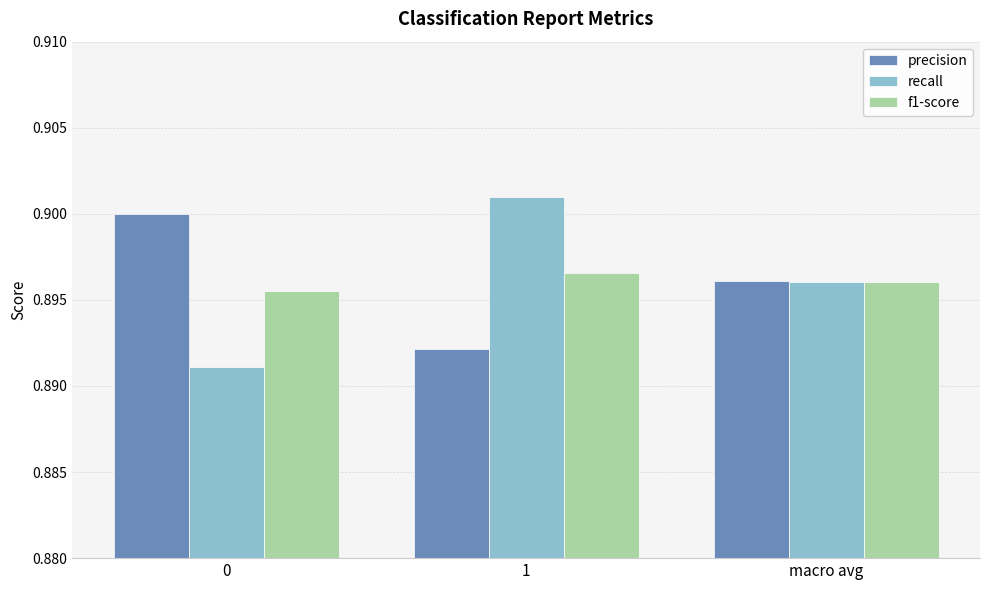

What is the sum of the precision values at 0 and 1?

1.8